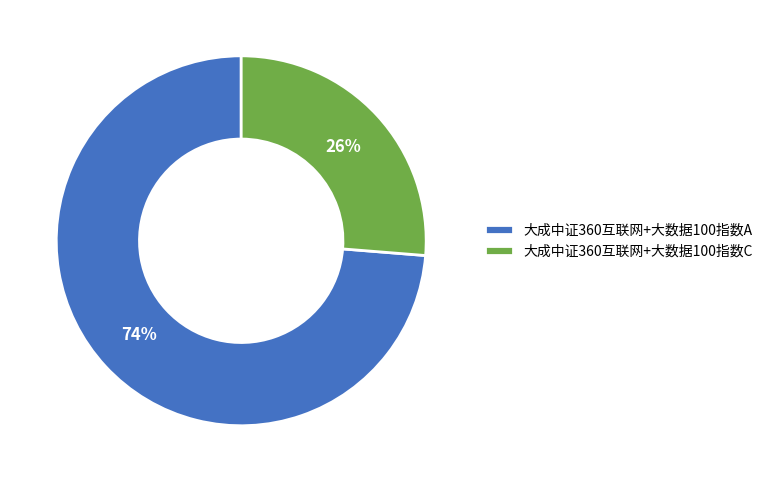

True or false: 大成中证360互联网+大数据100指数C accounts for 26% of the total.

True